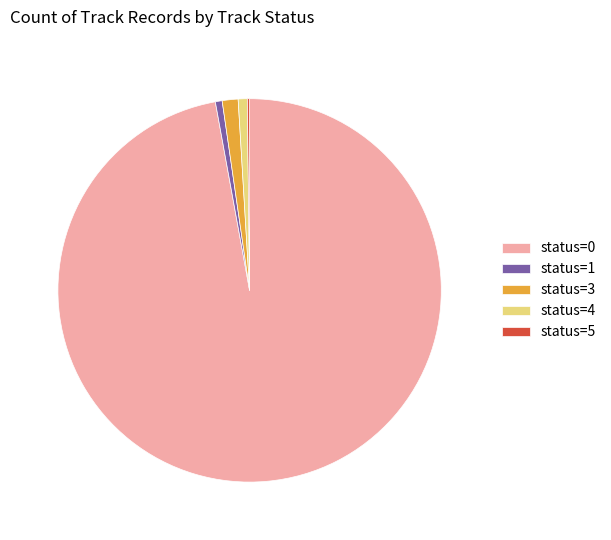

Is the sum of status=4 and status=1 greater than half?

No